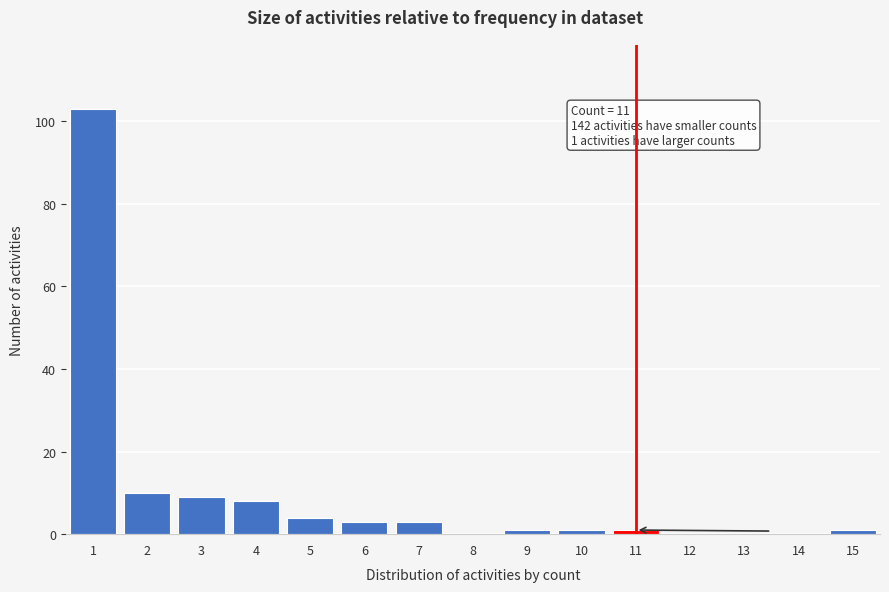

Over which range of the x-axis is the bar tallest?

0.5 to 1.5